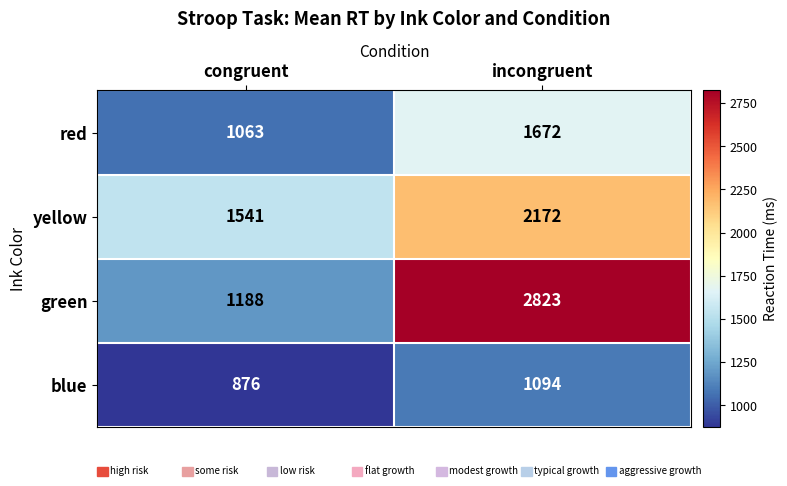

What is the average value of the red series?

1368